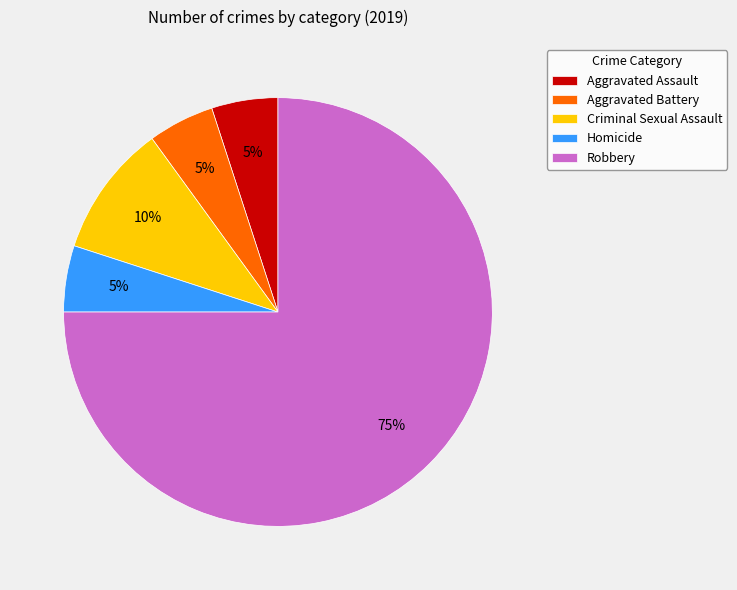

Do Aggravated Assault and Homicide together represent more than half of the pie?

No